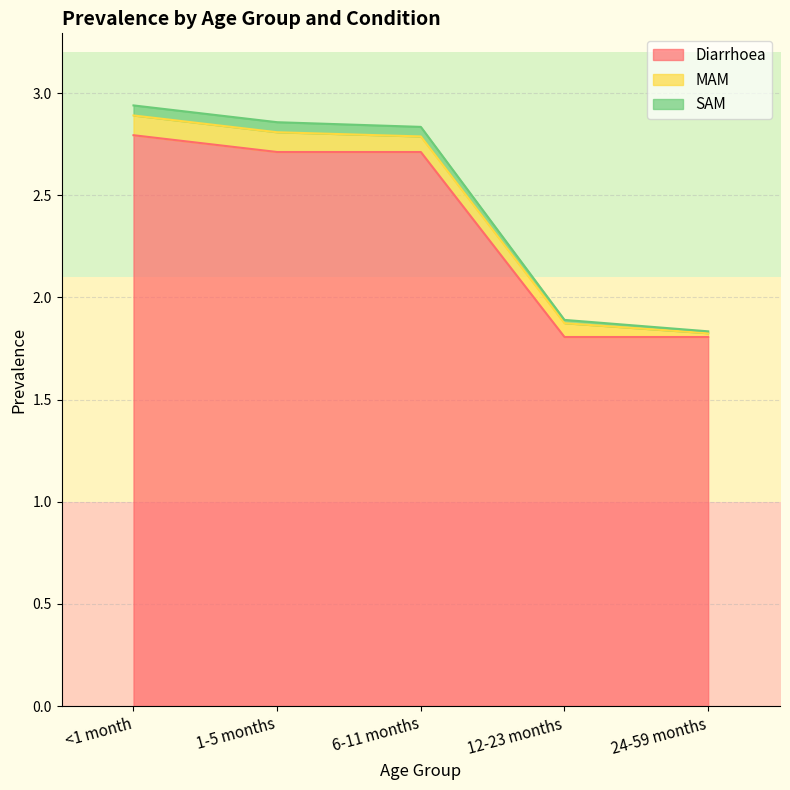

What is the highest value of the Diarrhoea series?

2.8